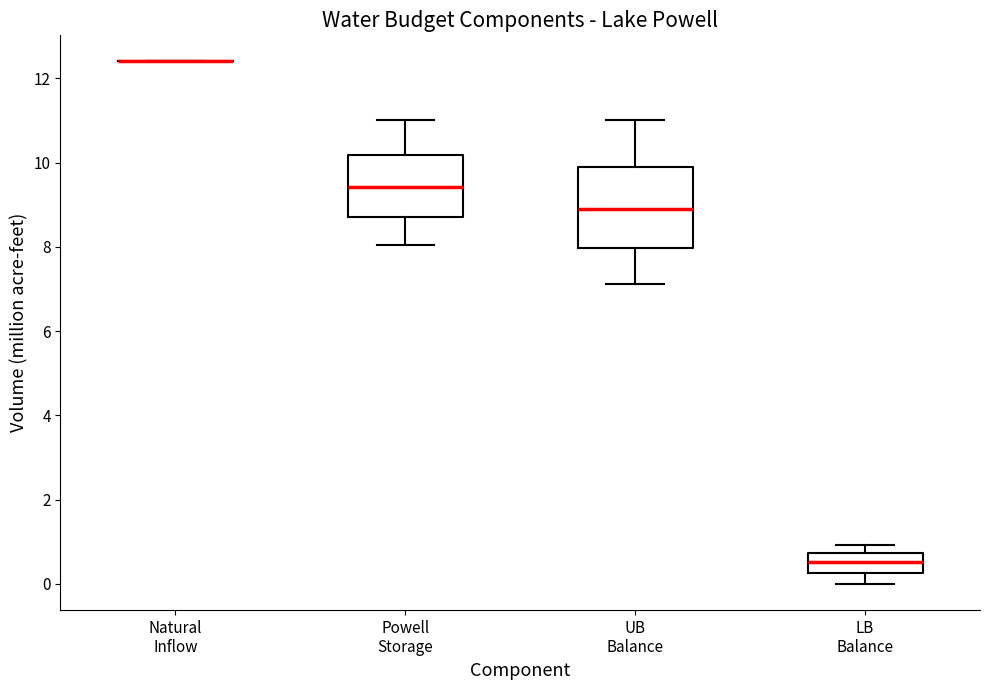

Reading left to right, read every box against the y-axis: the position of its median line, the range the box covers, and the ends of its whiskers. The values are not printed on the chart, so give them approximately, as read against the axis.

Natural Inflow: box collapsed to a line at 12.4, whiskers 12.4 to 12.4
Powell Storage: median 9.4, box 8.6 to 10.2, whiskers 8.0 to 11.0
UB Balance: median 8.8, box 8.0 to 10.0, whiskers 7.2 to 11.0
LB Balance: median 0.6, box 0.2 to 0.8, whiskers 0.0 to 1.0